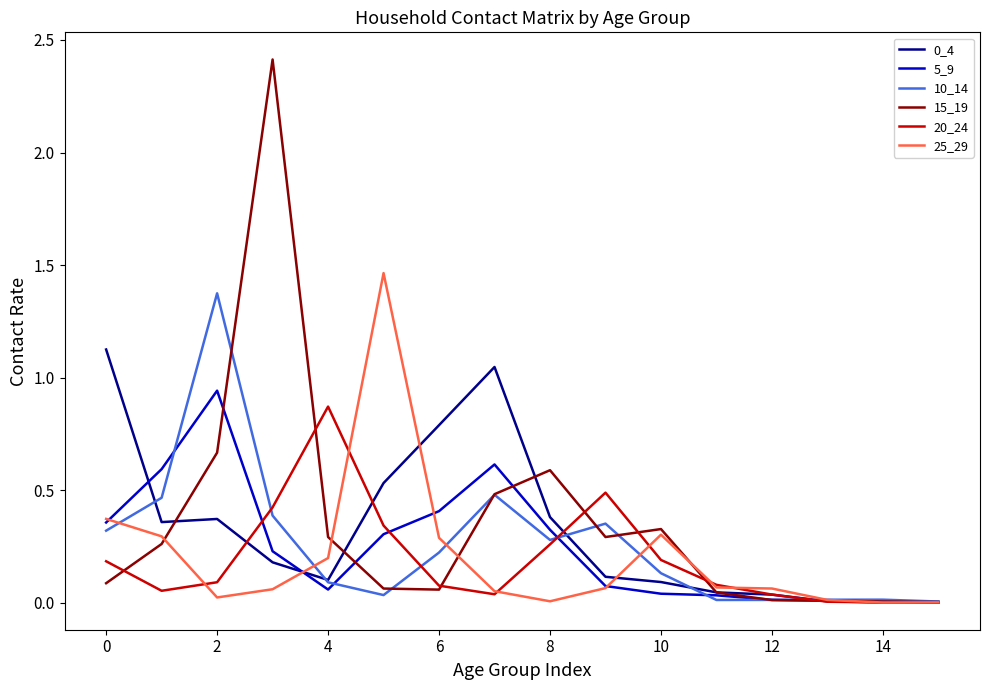

Which series has the largest range (max minus min)?

15_19